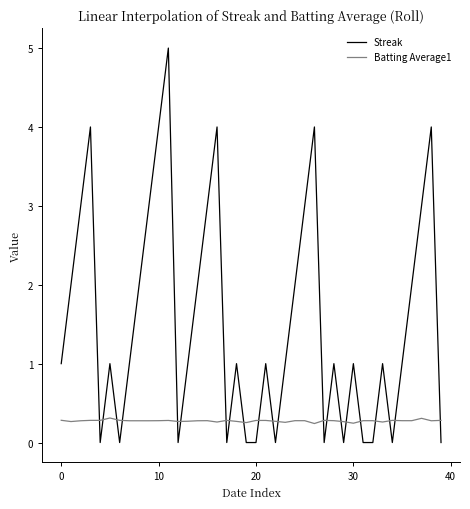

What is the maximum value for Batting Average1?

0.3